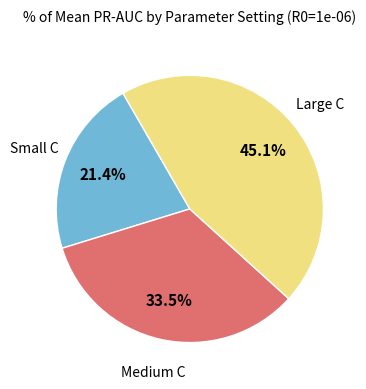

Is there a majority slice in this chart?

No